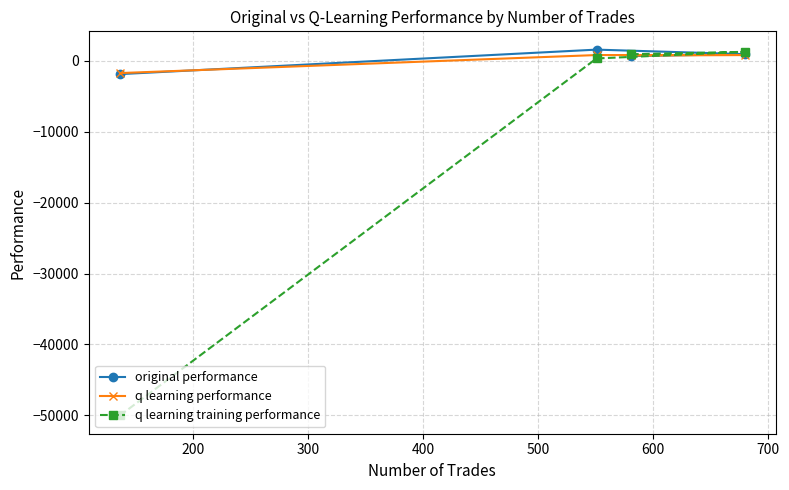

How many values in the q learning performance series are below 783?

2